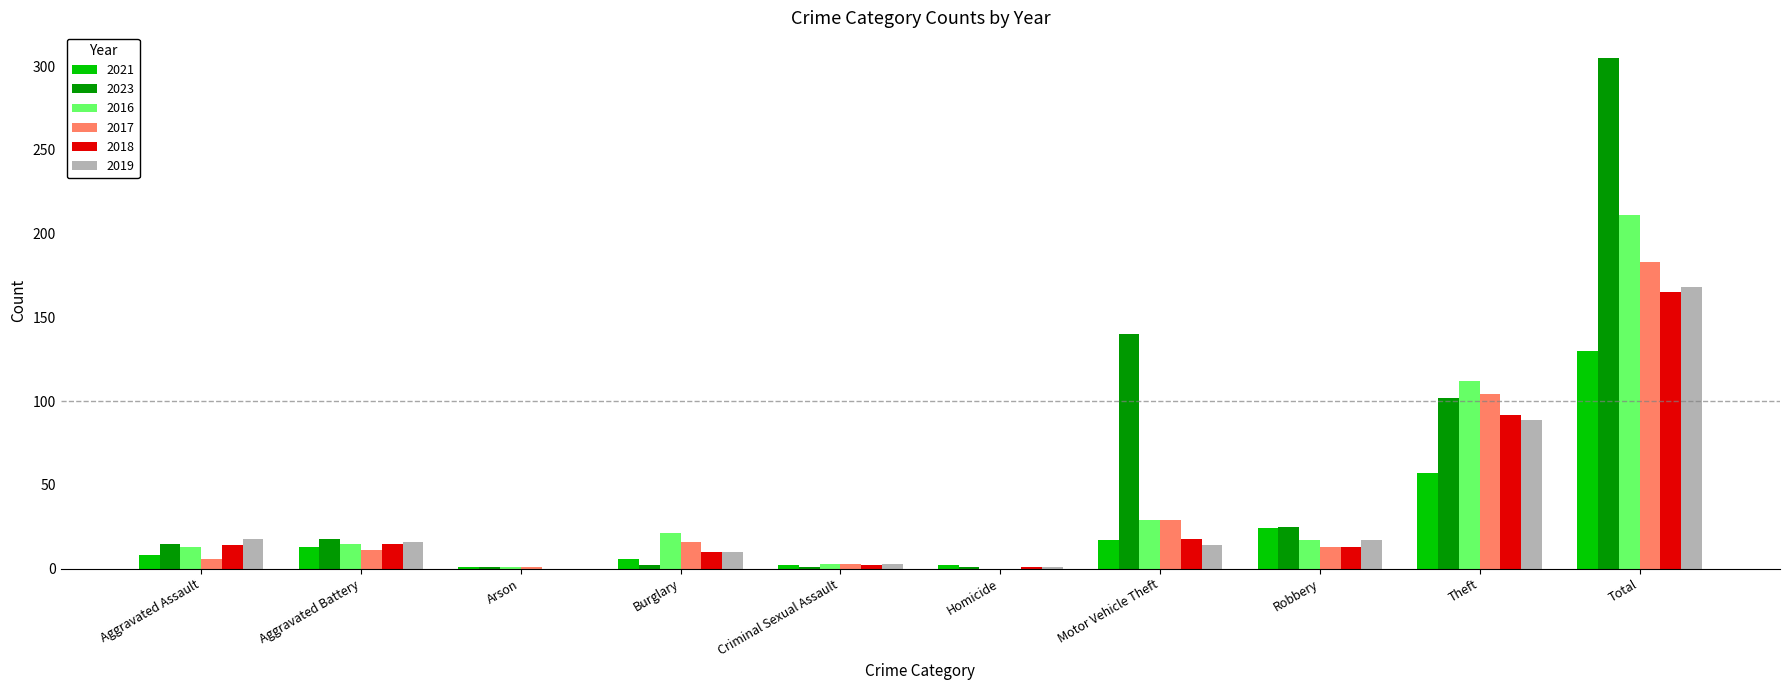

Which series changed the most between Theft and Total?

2023